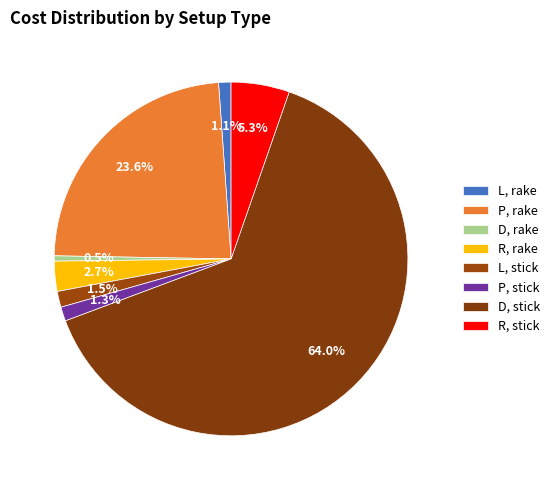

To the nearest percent, what is the difference between the D, stick and L, stick slice percentages?

63%